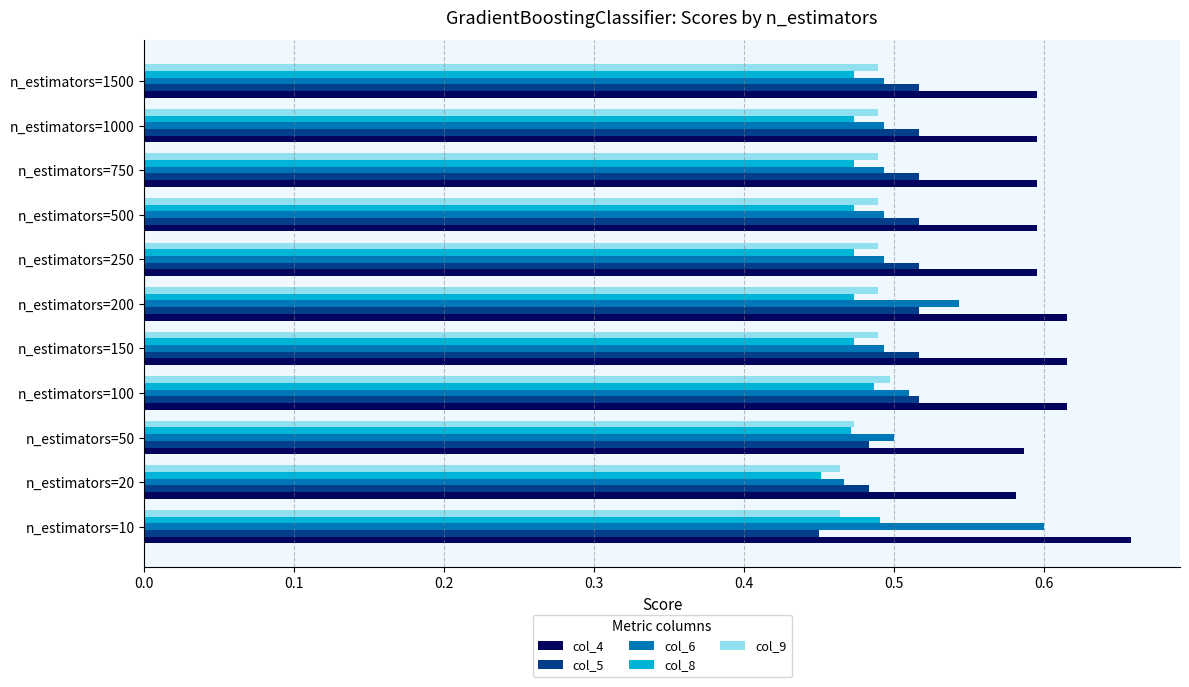

Is it true that col_6 equals 0.5 at n_estimators=150?

True